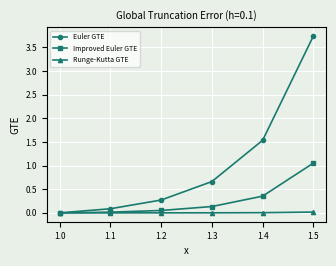

Where is Euler GTE nearest to the value 1?

1.3